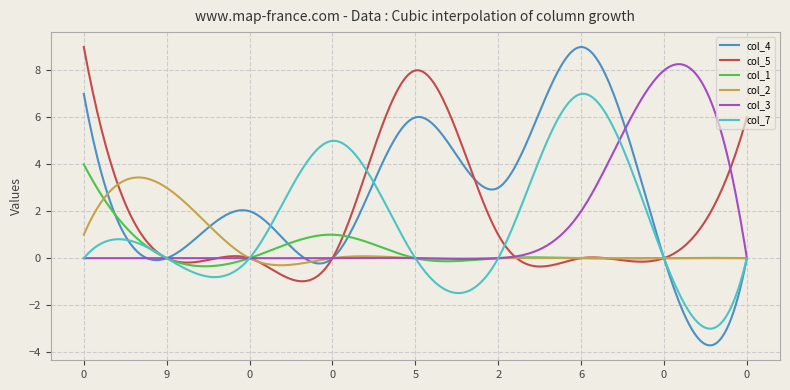

Which series has the largest range (max minus min)?

col_4